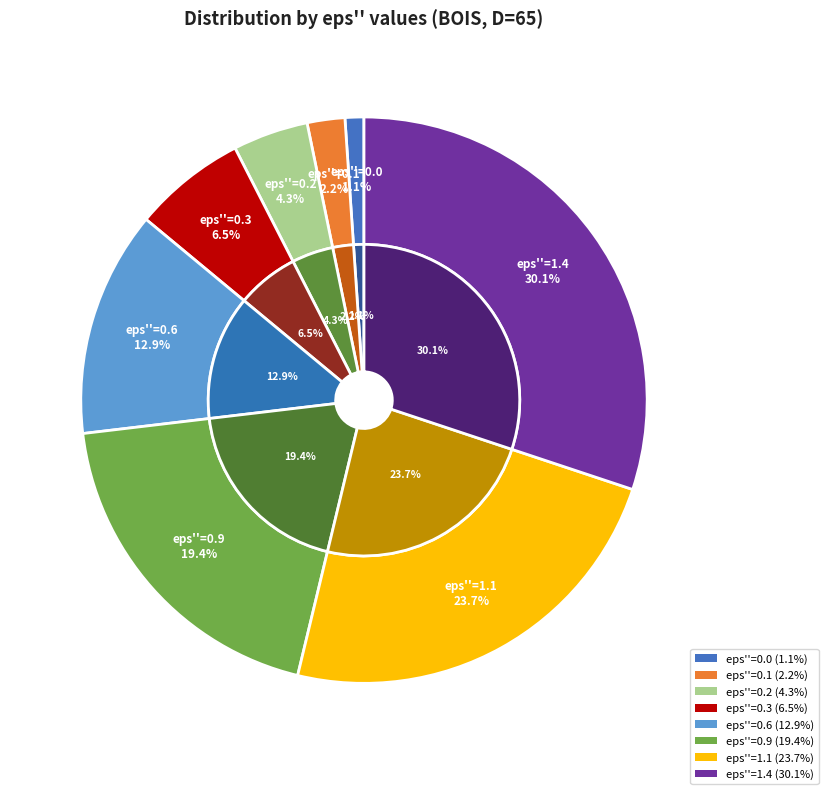

To the nearest percent, what is the difference between the eps''=0.6 and eps''=0.9 slice percentages?

7%